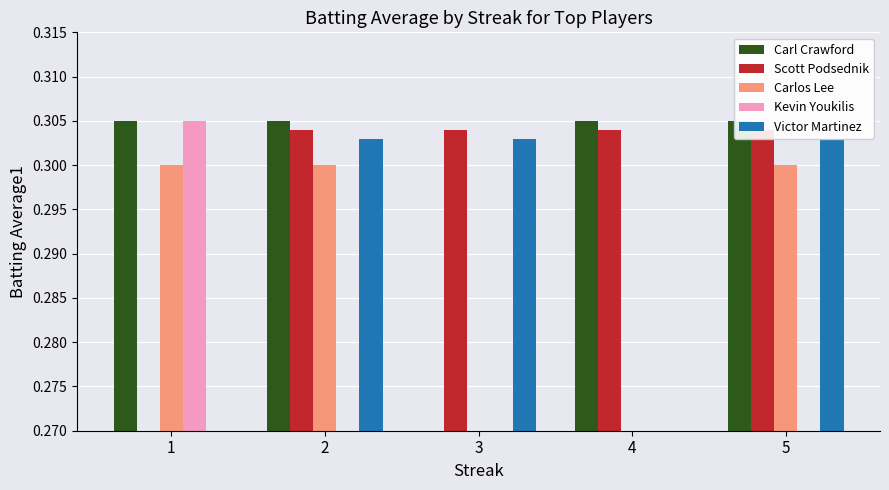

Count the Carlos Lee values in the range 0 to 1.

5